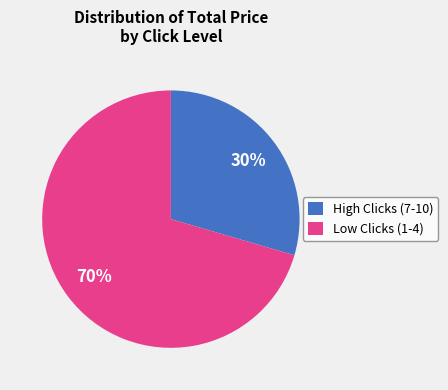

Is the sum of Low Clicks (1-4) and High Clicks (7-10) greater than half?

Yes